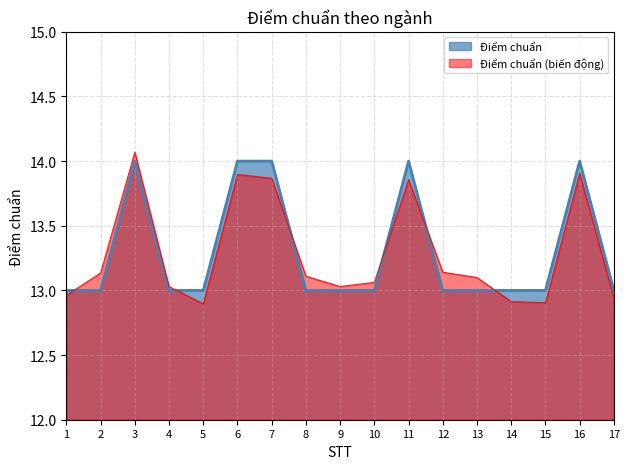

Reading right to left, transcribe all the data shown in this chart.

17=13	16=14	15=13	14=13	13=13	12=13	11=14	10=13	9=13	8=13	7=14	6=14	5=13	4=13	3=14	2=13	1=13